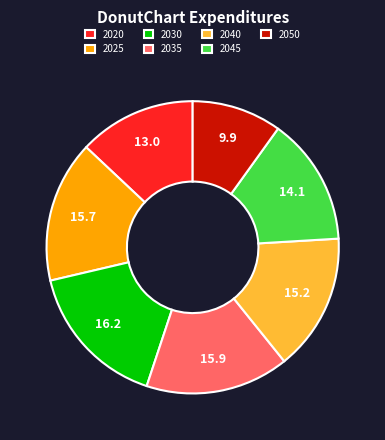

Combined, do 2045 and 2050 account for over 50%?

No